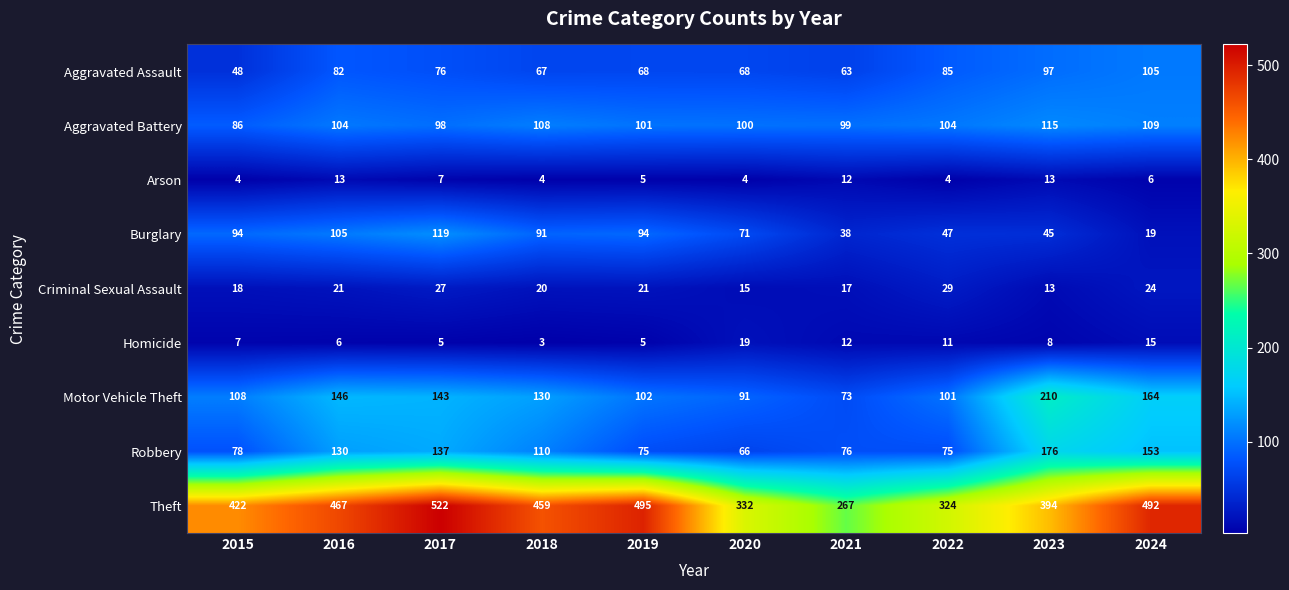

What is the total value across all series at 2020?

766